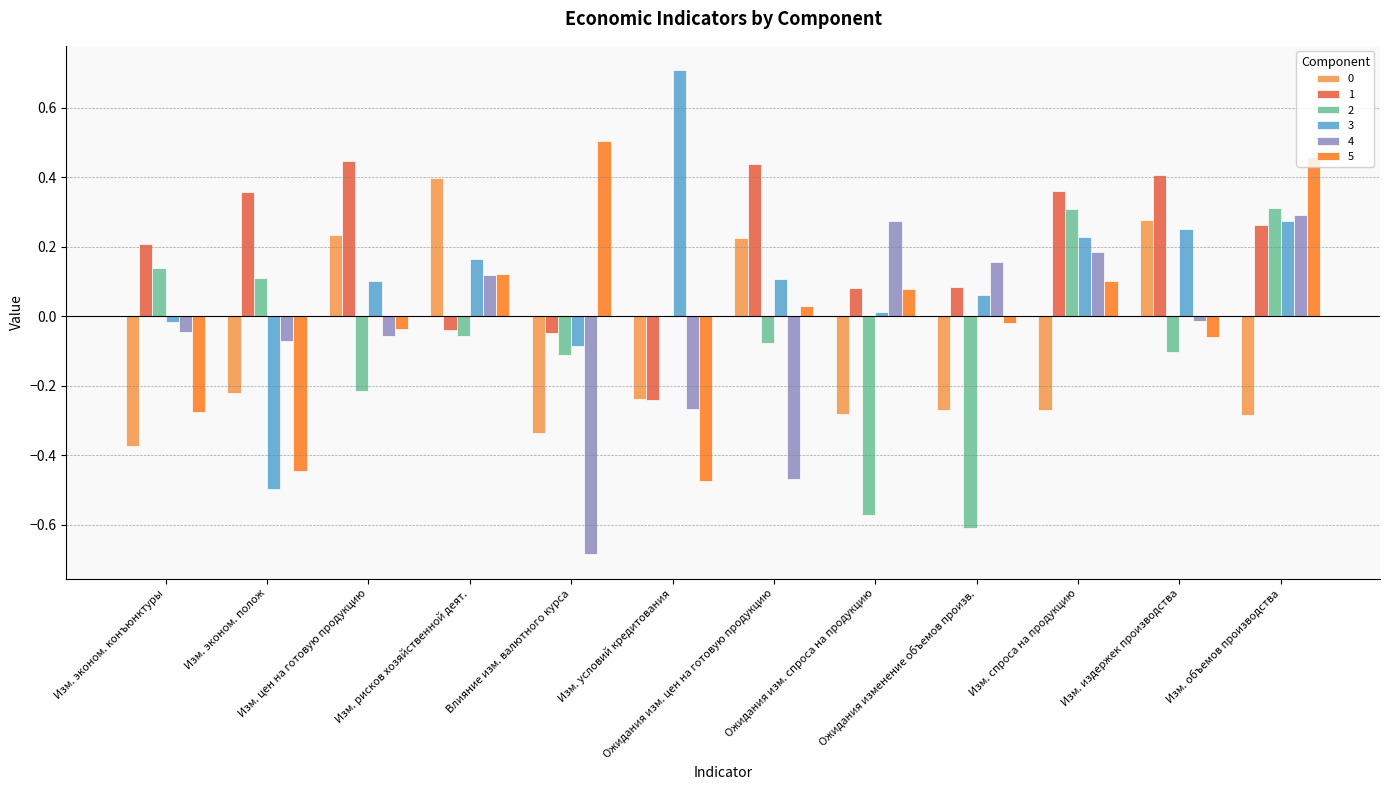

What is the maximum value shown in the chart?

0.7